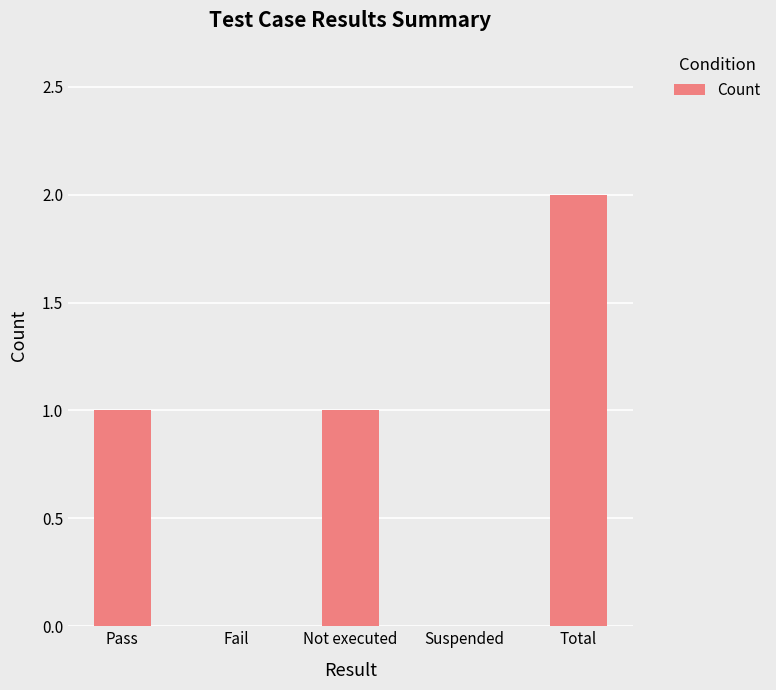

What is the ratio of the value at Pass to the value at Total?

0.5